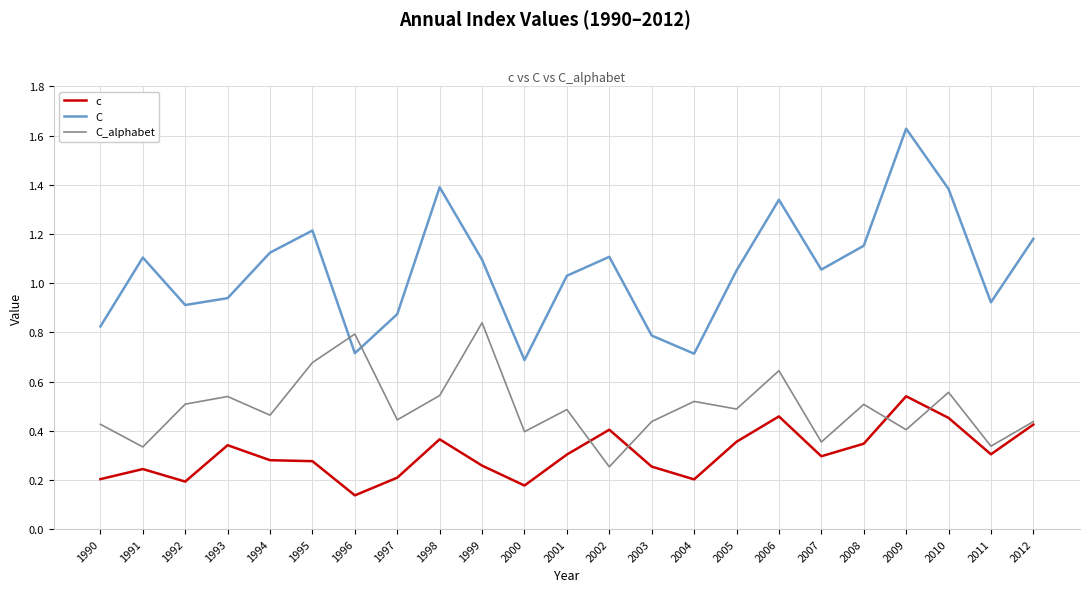

At which label does C first exceed 1?

1991